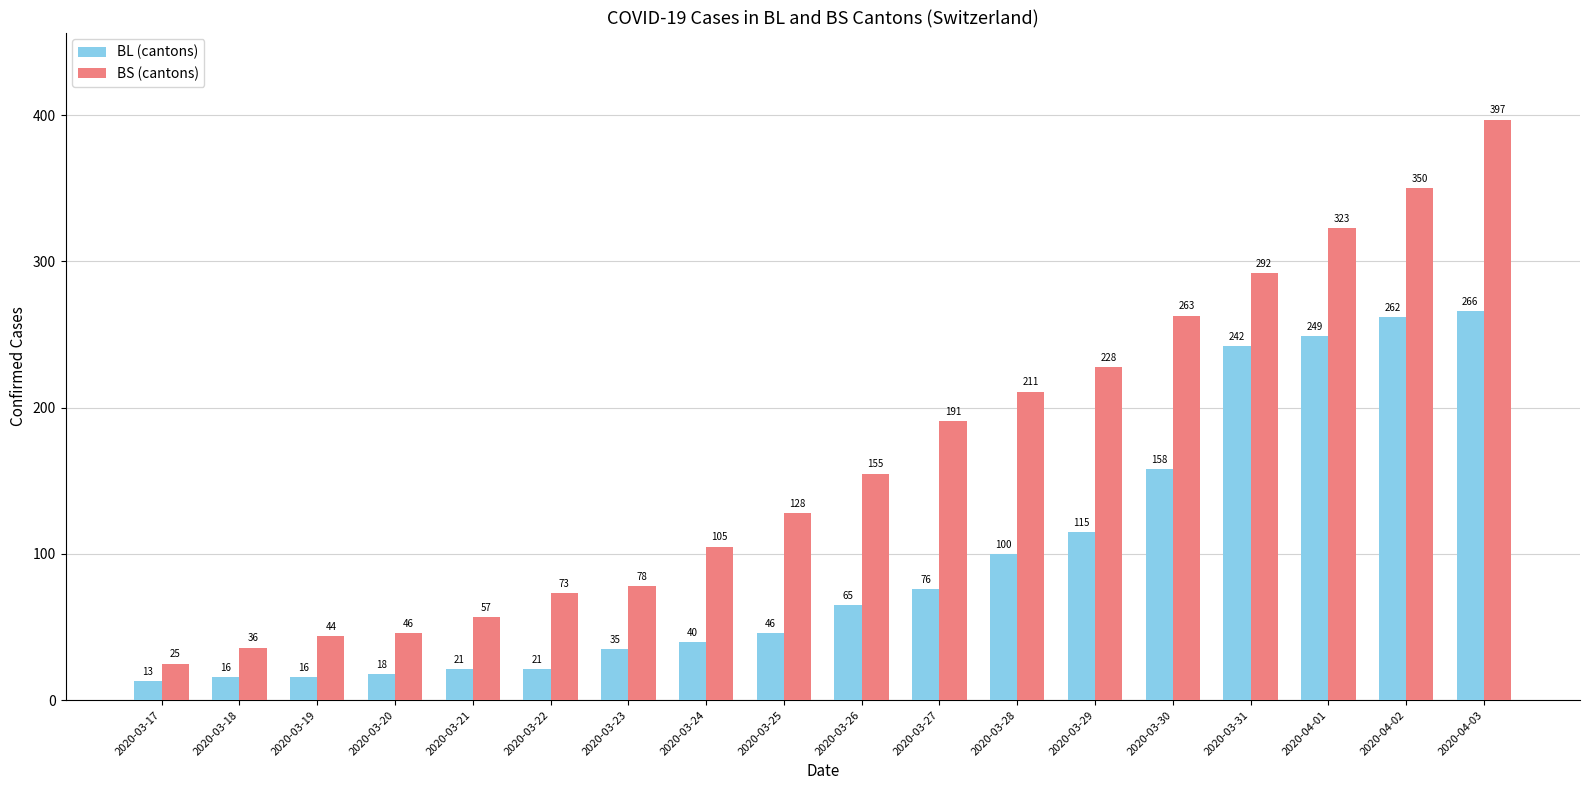

Reading left to right, extract all data points from this chart.

BL (cantons): 13	16	16	18	21	21	35	40	46	65	76	100	115	158	242	249	262	266
BS (cantons): 25	36	44	46	57	73	78	105	128	155	191	211	228	263	292	323	350	397